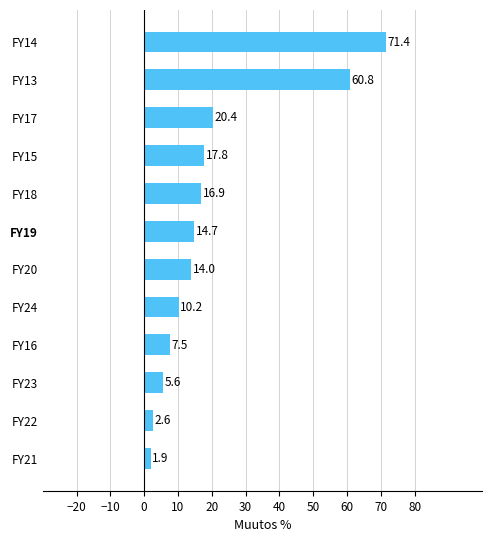

What is the difference between the second highest and second lowest values?

58.2